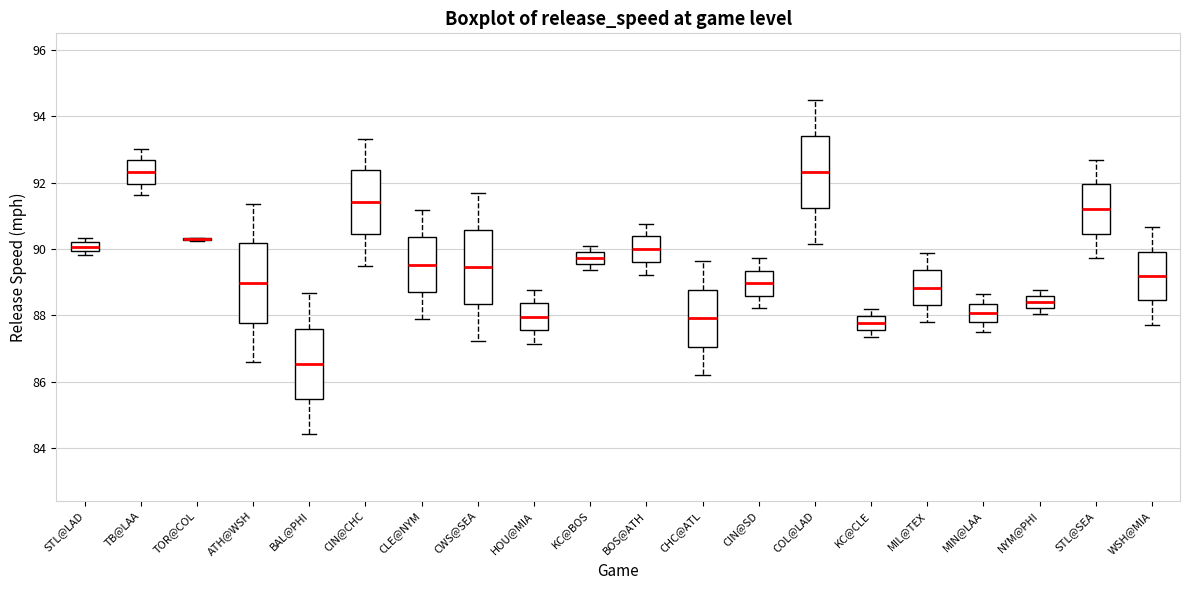

Where is the lower edge of the box for BOS@ATH on the y-axis? The values are not printed on the chart, so give them approximately, as read against the axis.

89.6